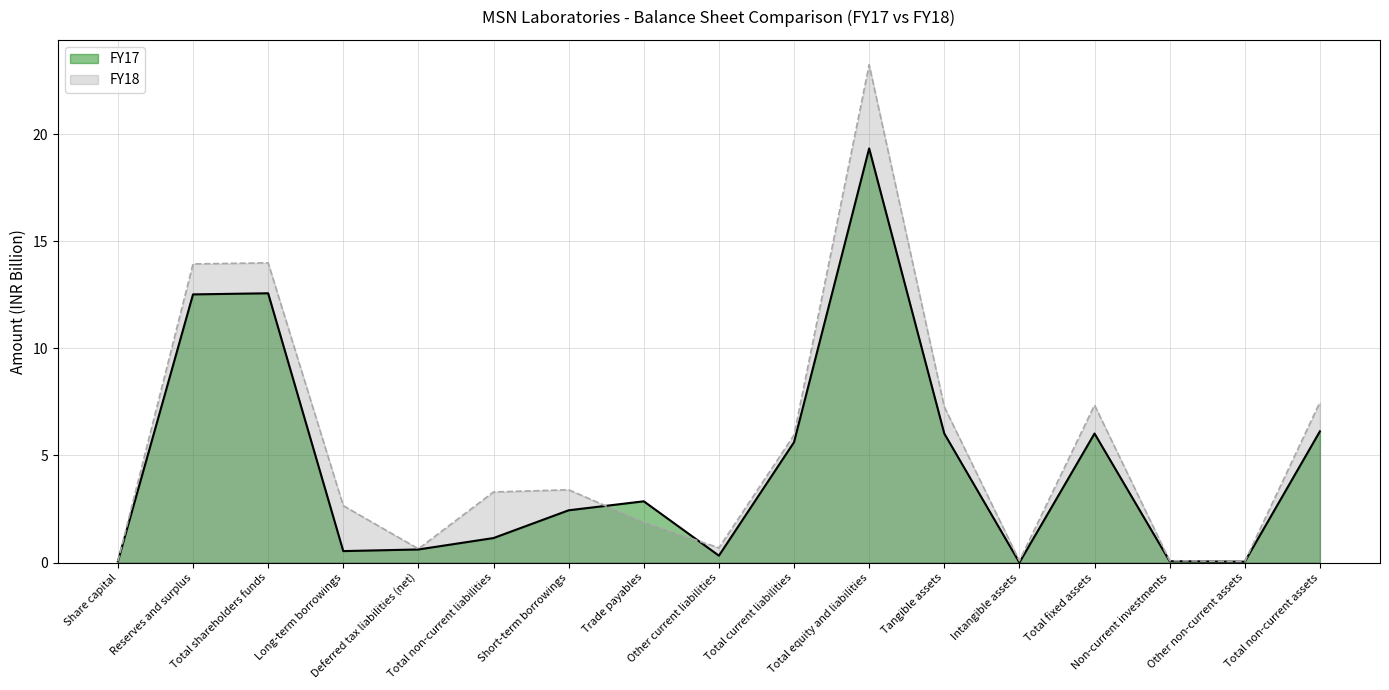

After their last crossing, which series has the higher values: FY17 or FY18?

FY18